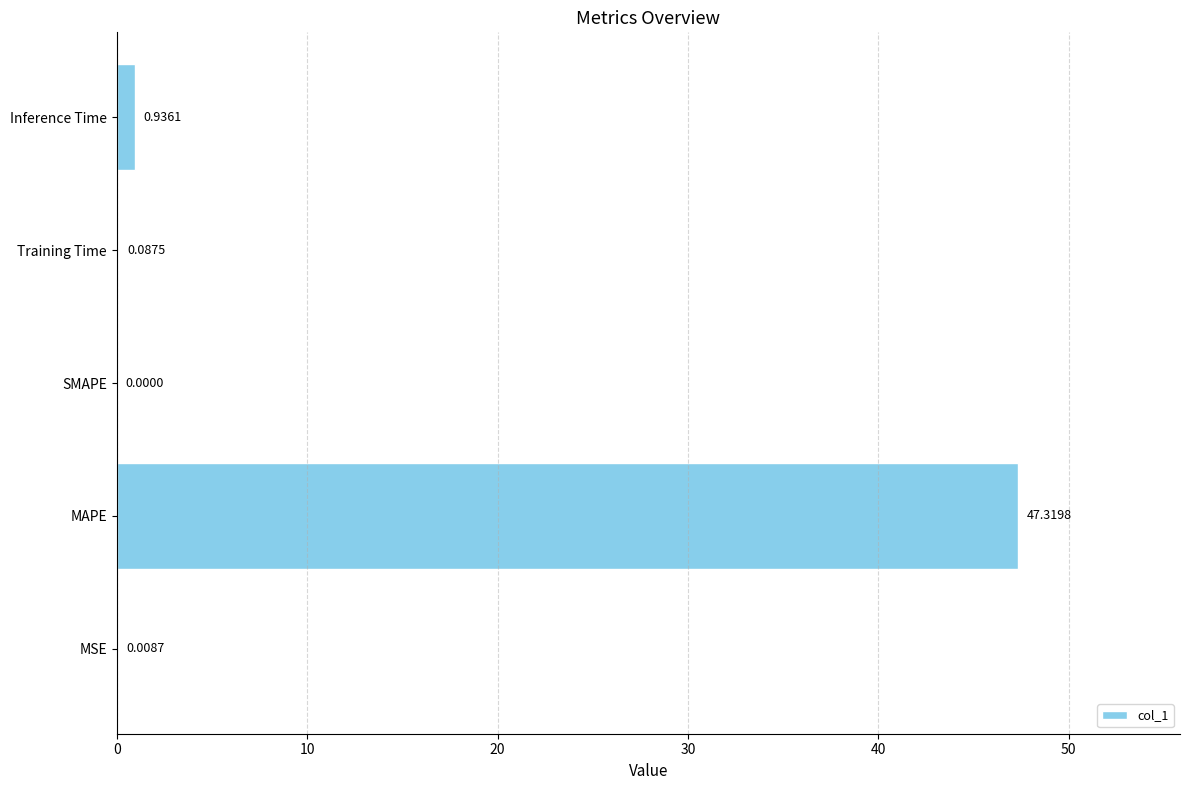

What is the change in value from MAPE to Inference Time?

-46.4